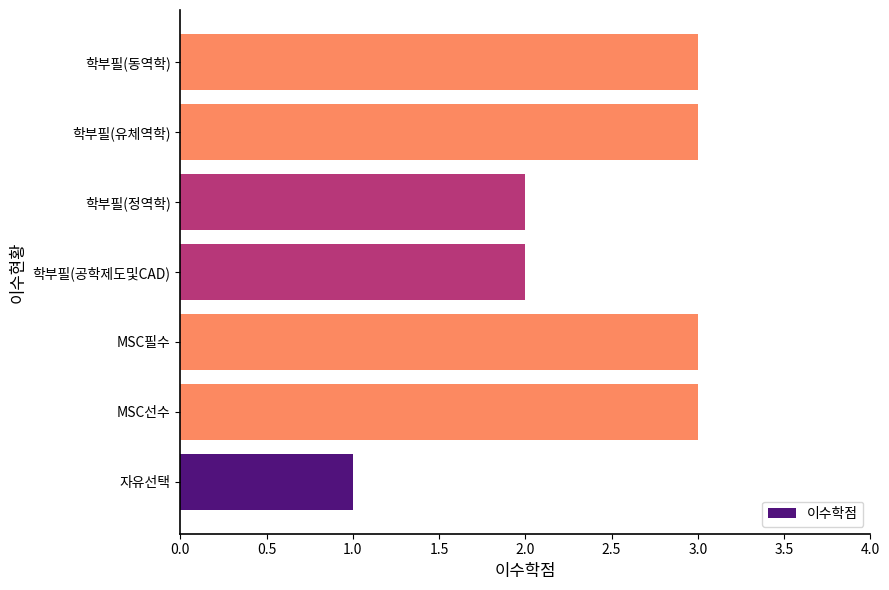

Between MSC필수 and 학부필(공학제도및CAD), which is larger?

MSC필수